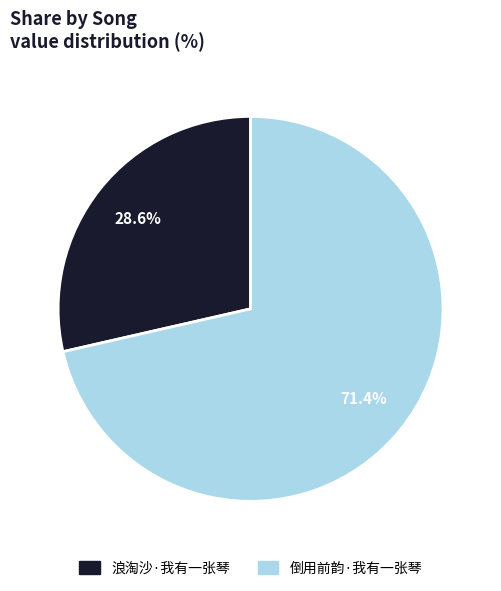

Count the number of slices in the pie.

2